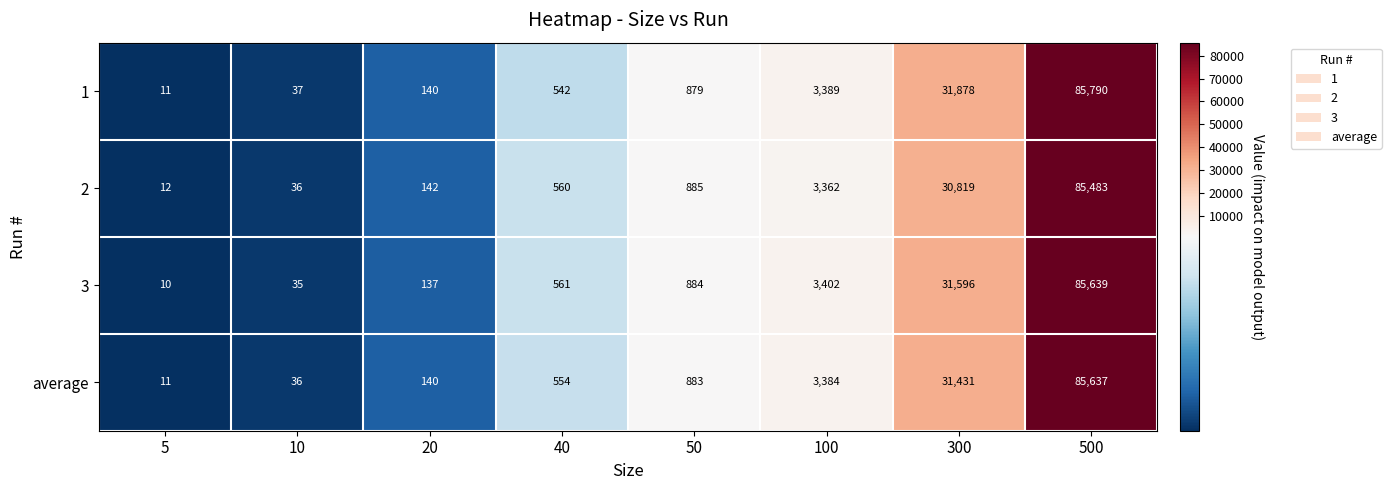

At which category is the sum across all series the highest?

500